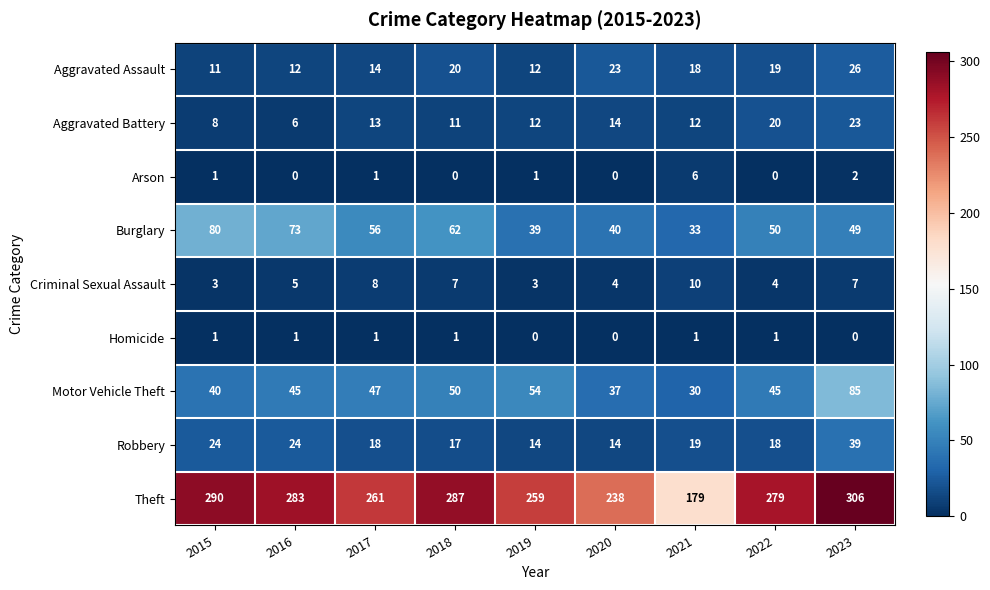

Which series changed the most between 2015 and 2018?

Burglary